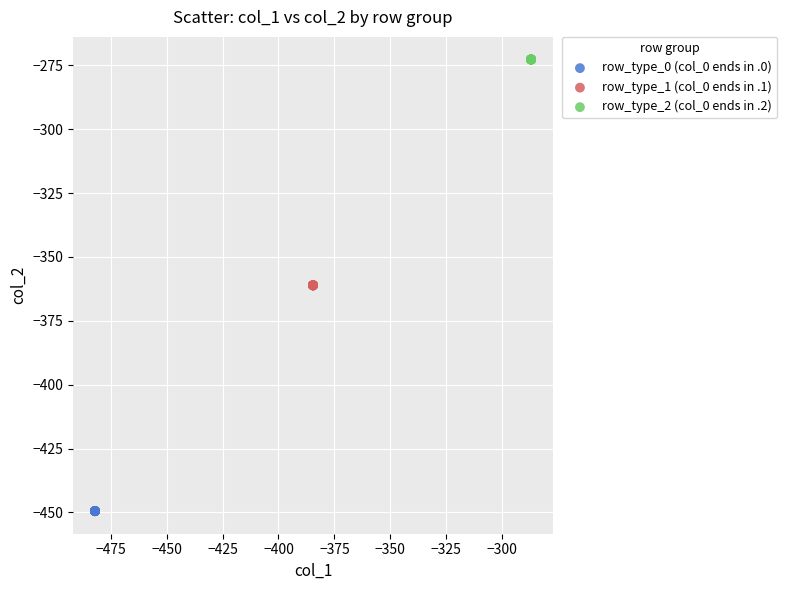

Which series contains the highest Y value?

row_type_2 (col_0 ends in .2)